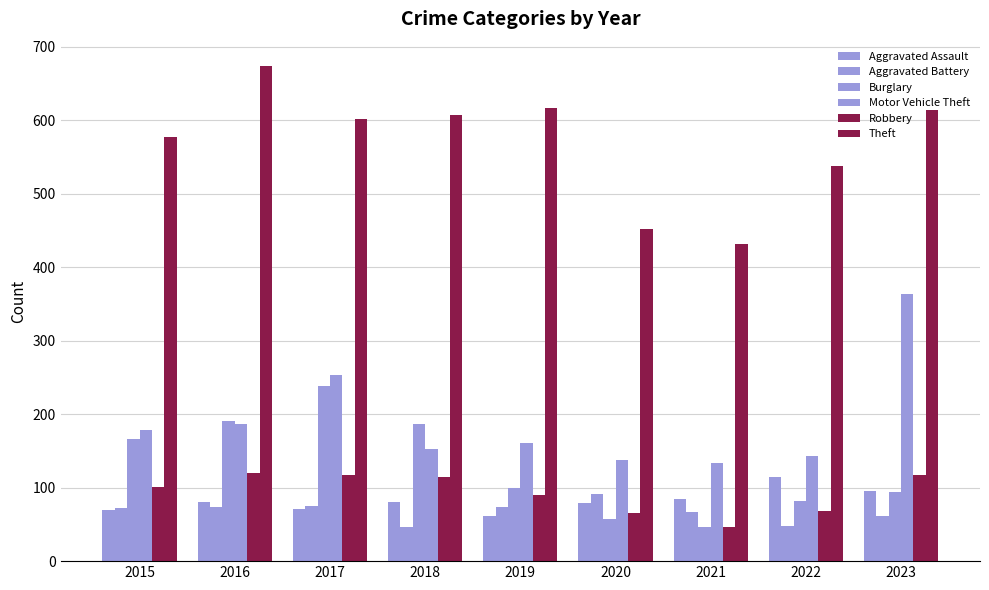

What is the sum of the Theft values at 2018 and 2015?

1184